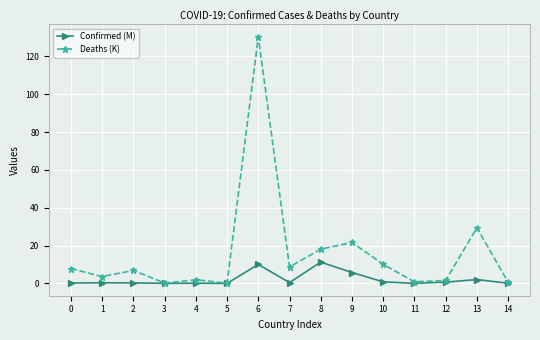

How many lines are shown in the chart?

2